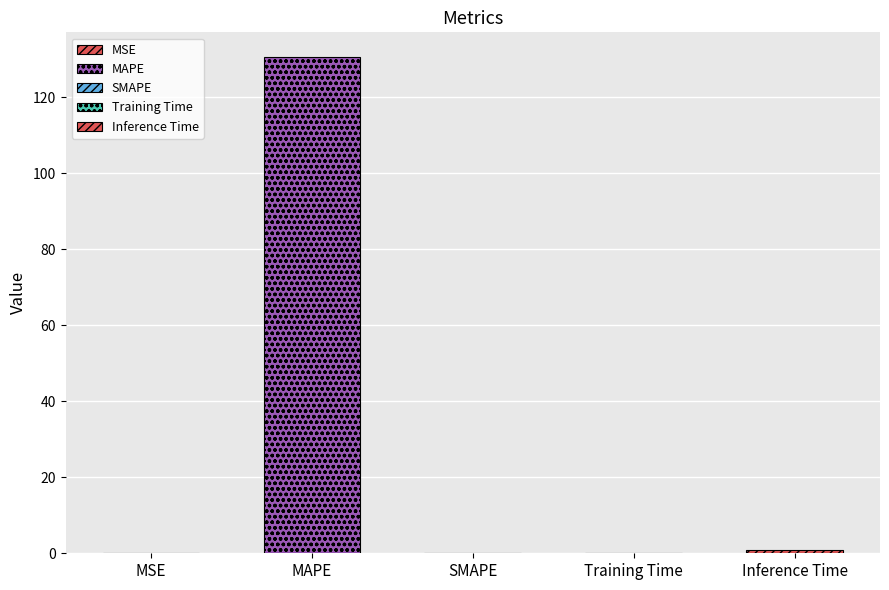

How many categories are shown in the chart?

5